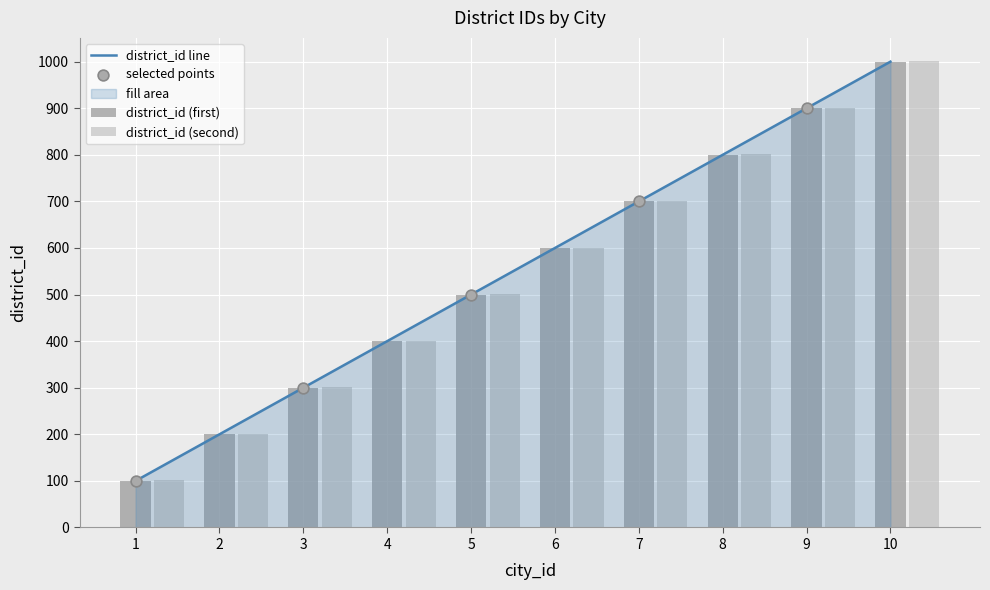

Between 4 and 8, which is larger?

8